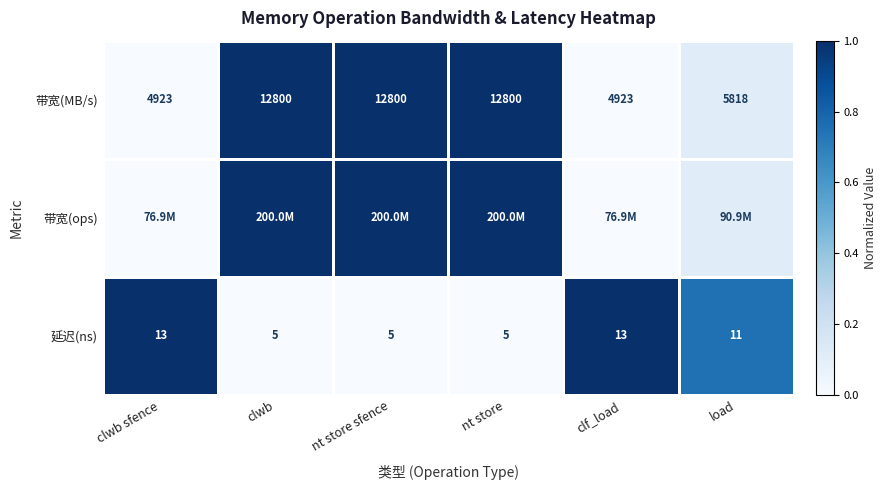

Where is 带宽(MB/s) nearest to the value 8861?

load